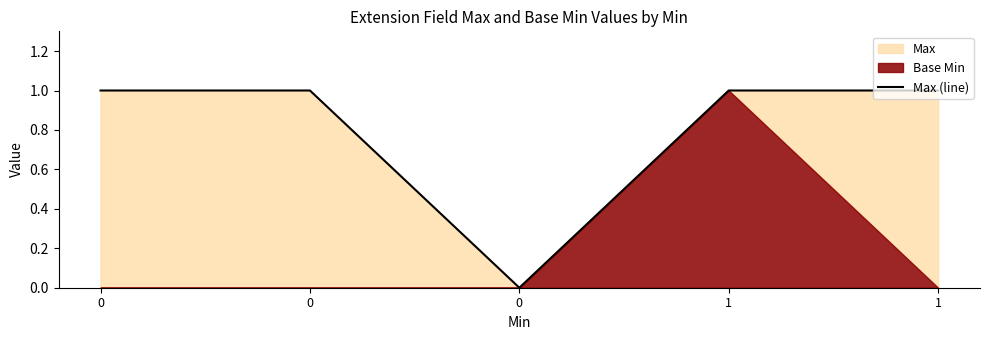

What is the approximate value at 0?

1